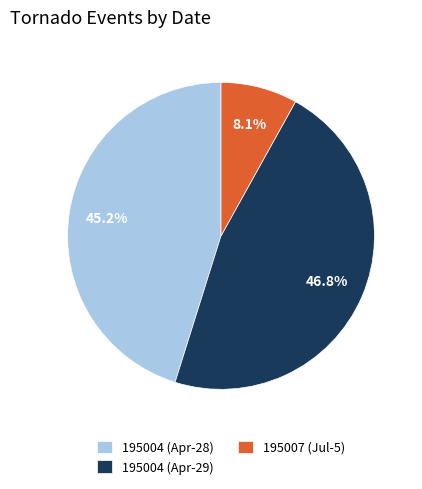

What is the largest slice in the pie chart?

195004 (Apr-29)